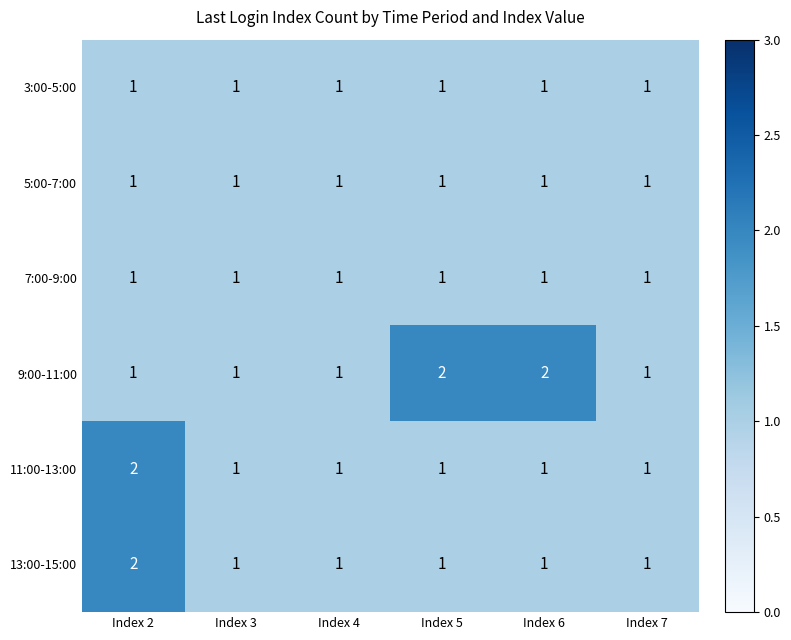

Count the 9:00-11:00 values in the range 1 to 2.

6